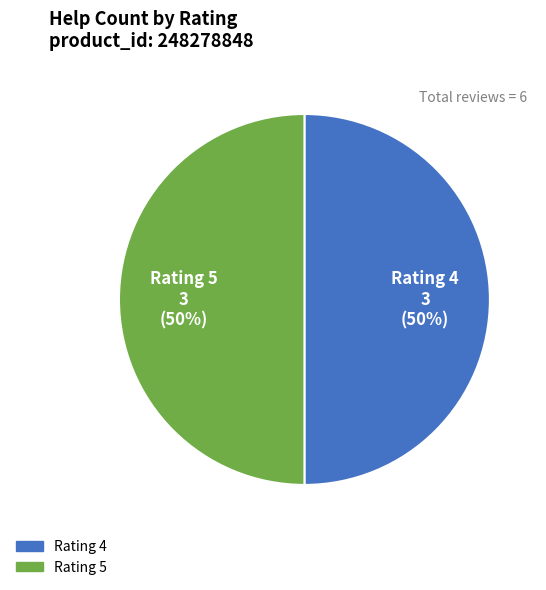

How many slices are in this pie chart?

2